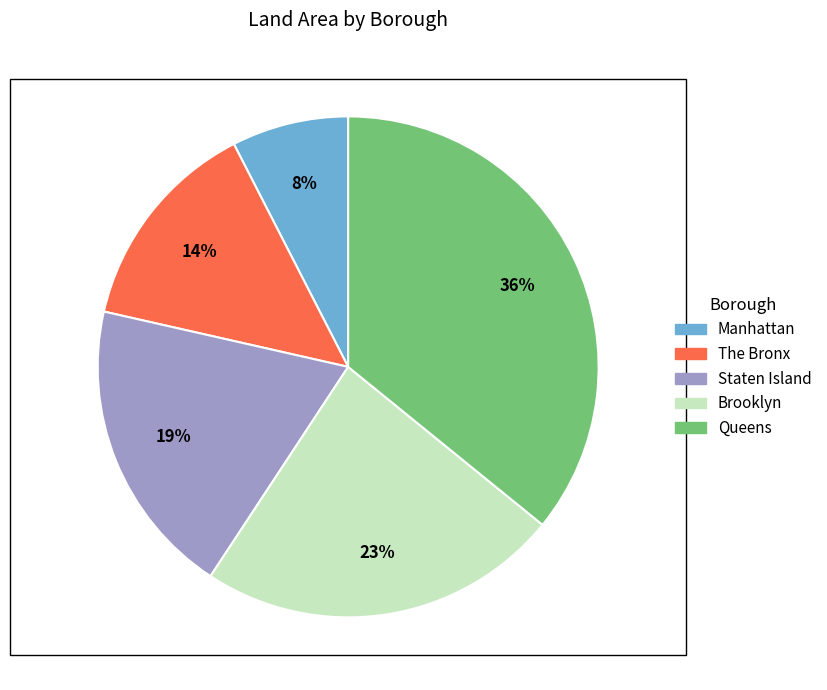

What is the ratio of the value at The Bronx to the value at Queens?

0.4